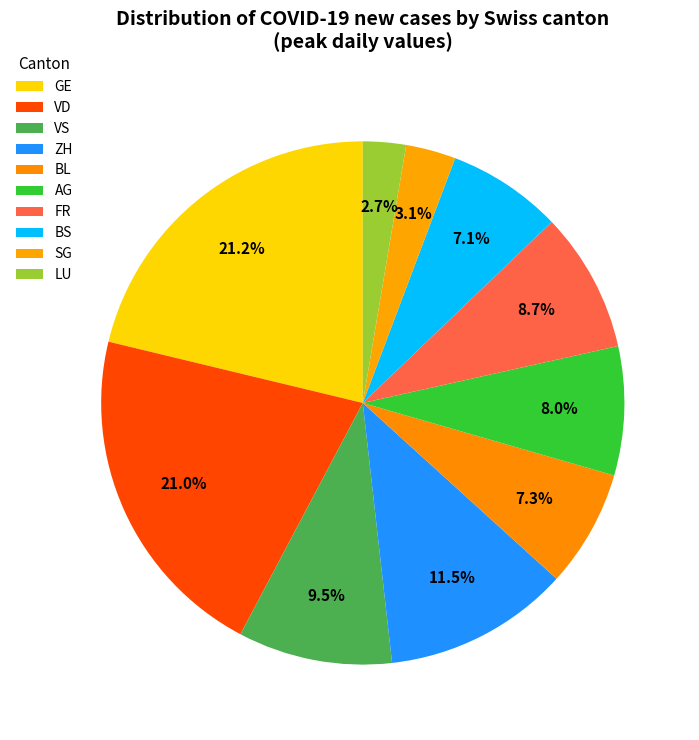

To the nearest percent, what is the combined percentage of LU and AG?

11%